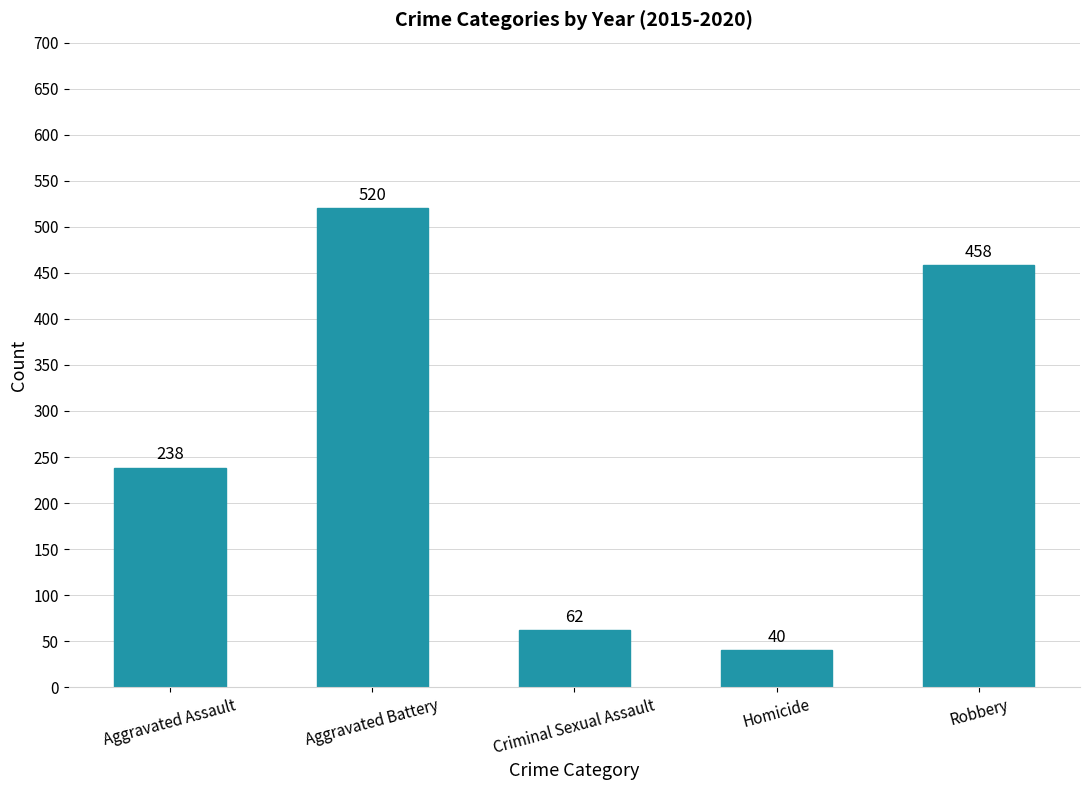

Reading right to left, transcribe all the data shown in this chart.

Robbery=458	Homicide=40	Criminal Sexual Assault=62	Aggravated Battery=520	Aggravated Assault=238